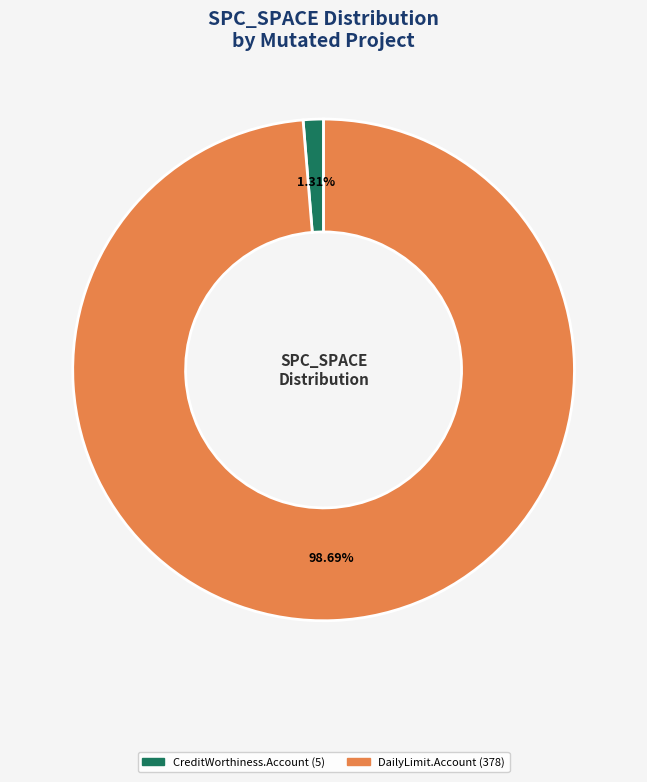

Is there any slice that represents more than half of the pie?

Yes